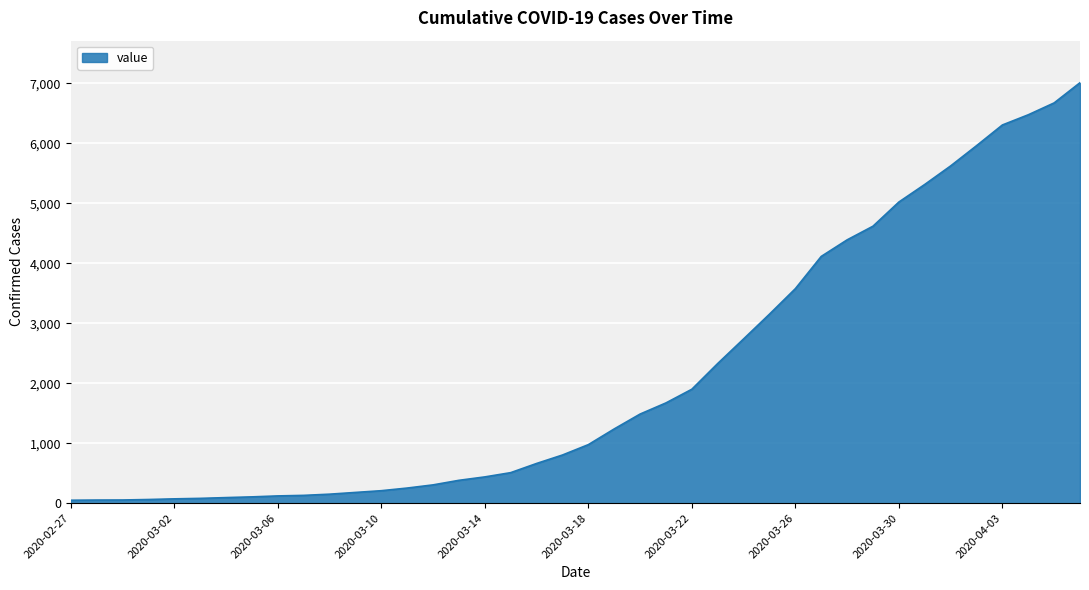

What is the maximum value shown in the chart?

7012